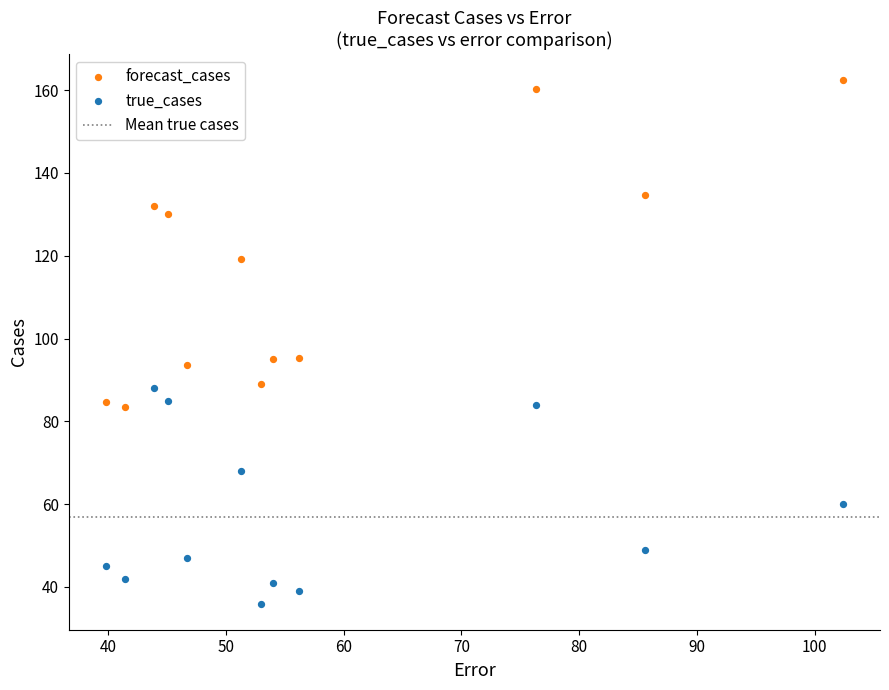

Which series contains the highest Y value?

forecast_cases